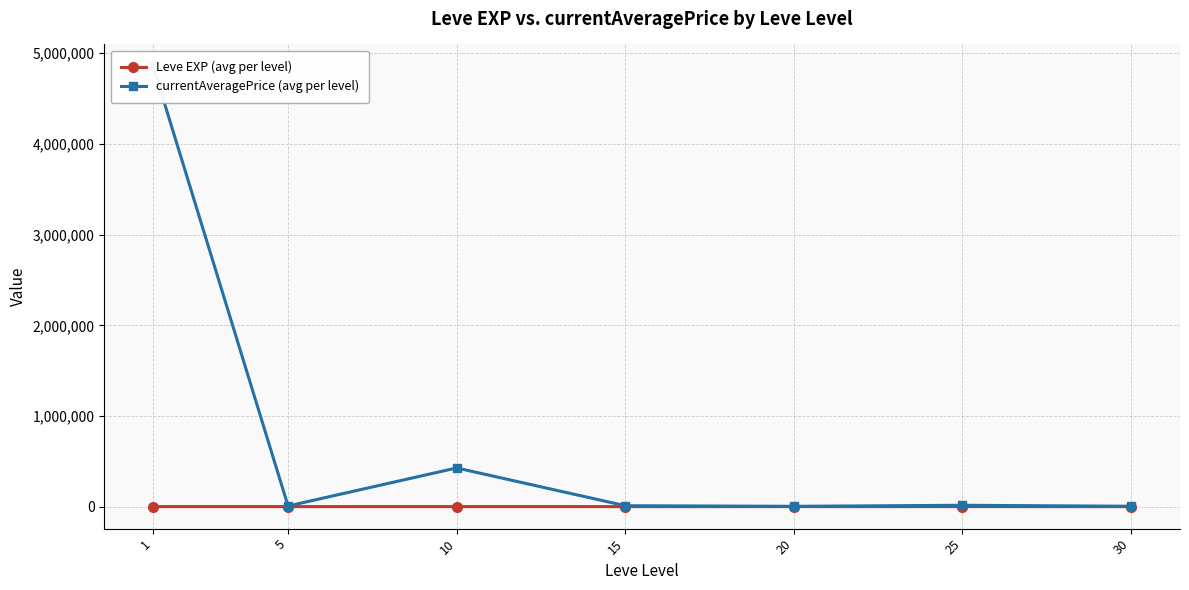

Where is currentAveragePrice (avg per level) nearest to the value 2429194?

10